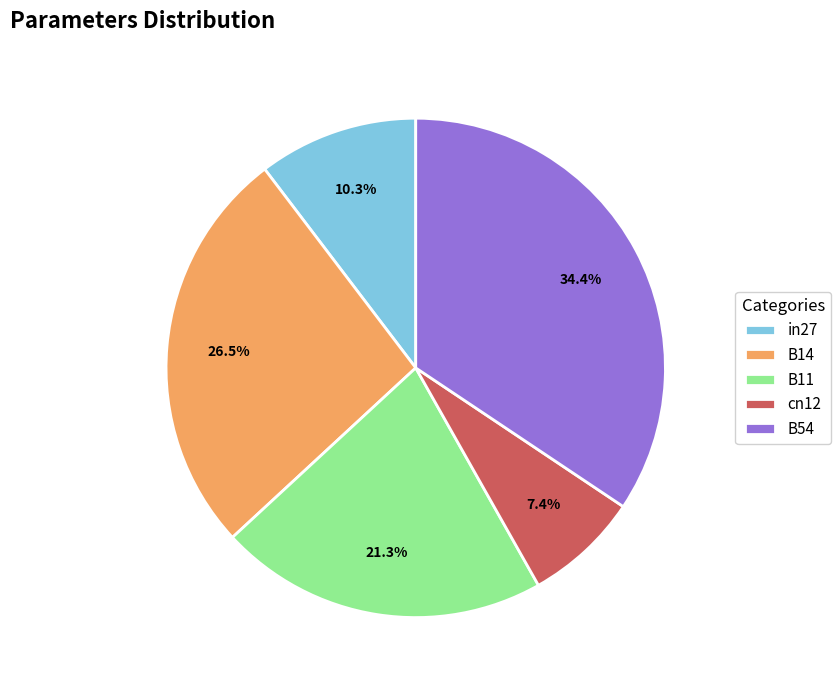

To the nearest percent, what is the average slice percentage?

20%